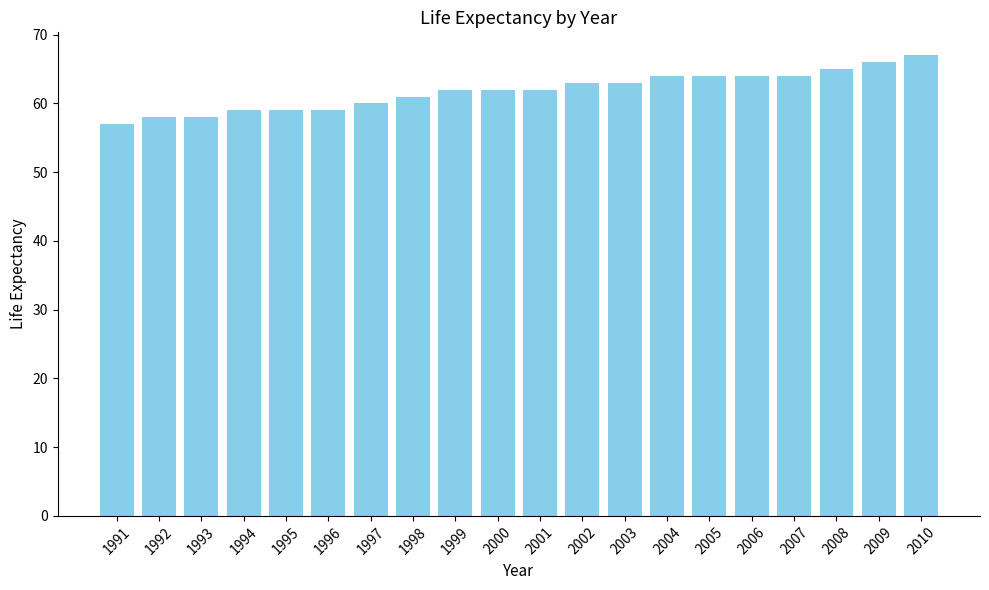

True or false: the data shows 43 at 2009.

False